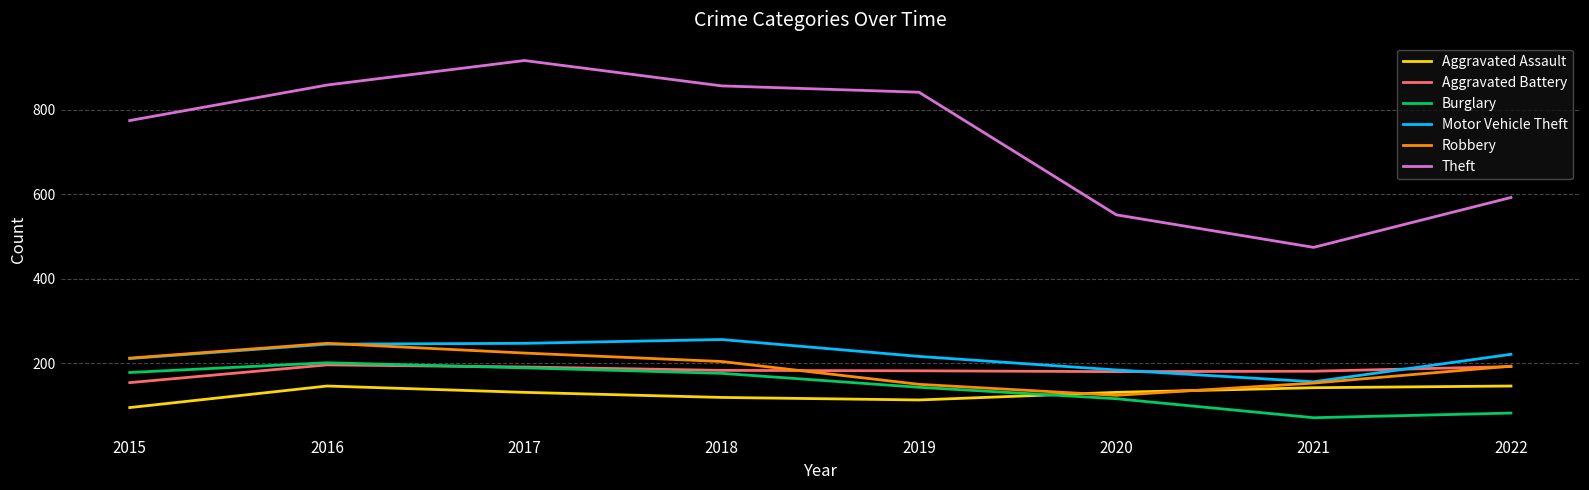

Is it true that Theft equals 916 at 2017?

True